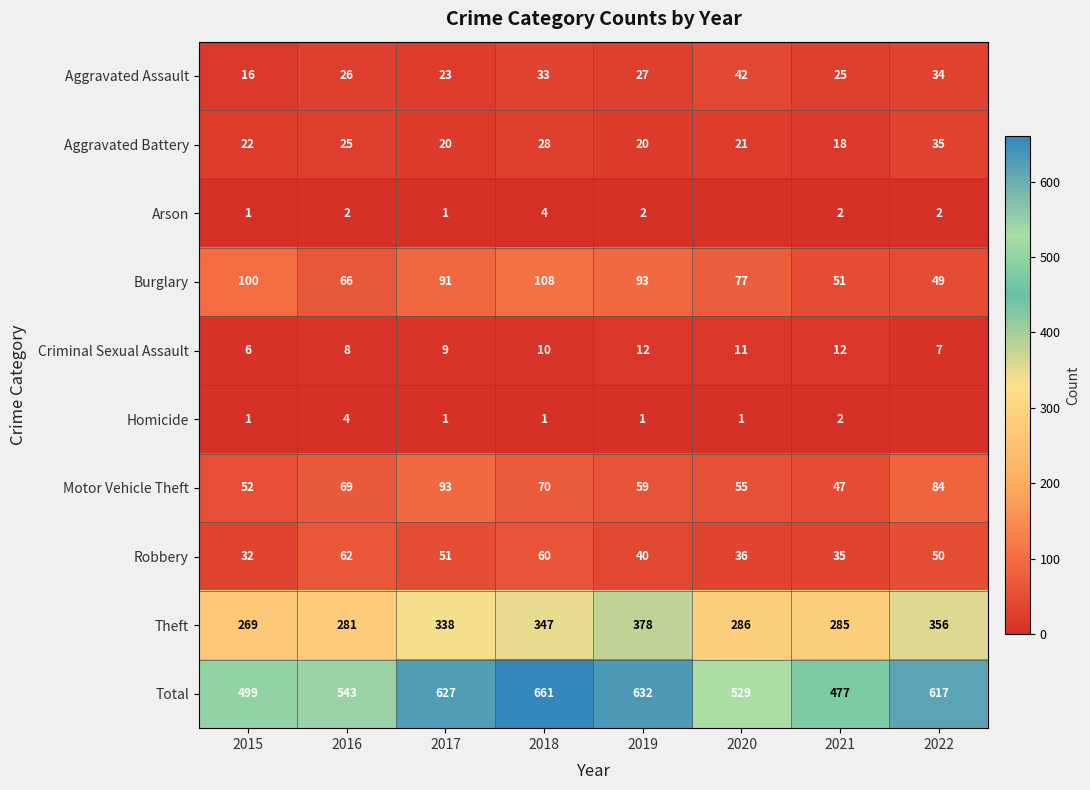

Rank the series at 2016 from lowest to highest value.

Arson, Homicide, Criminal Sexual Assault, Aggravated Battery, Aggravated Assault, Robbery, Burglary, Motor Vehicle Theft, Theft, Total